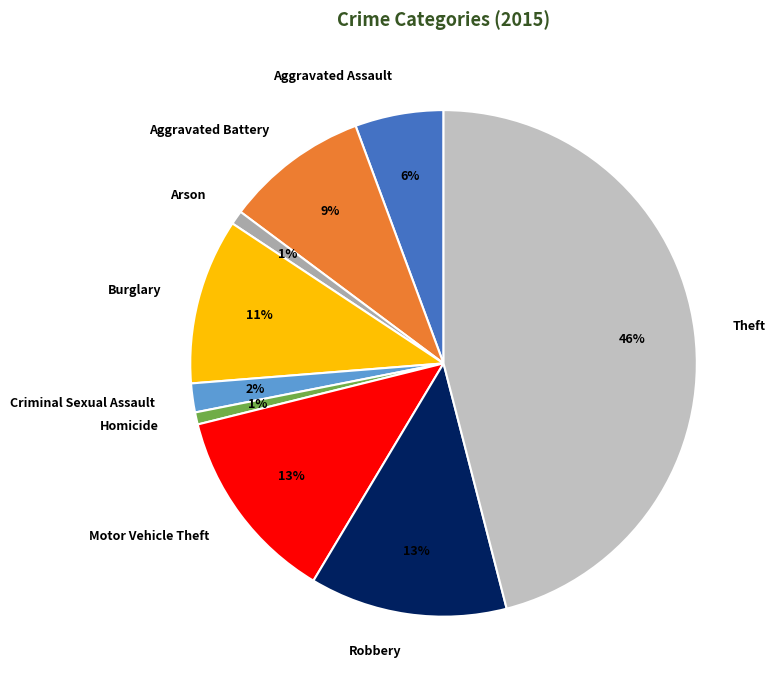

To the nearest percent, what is the average slice percentage?

11%